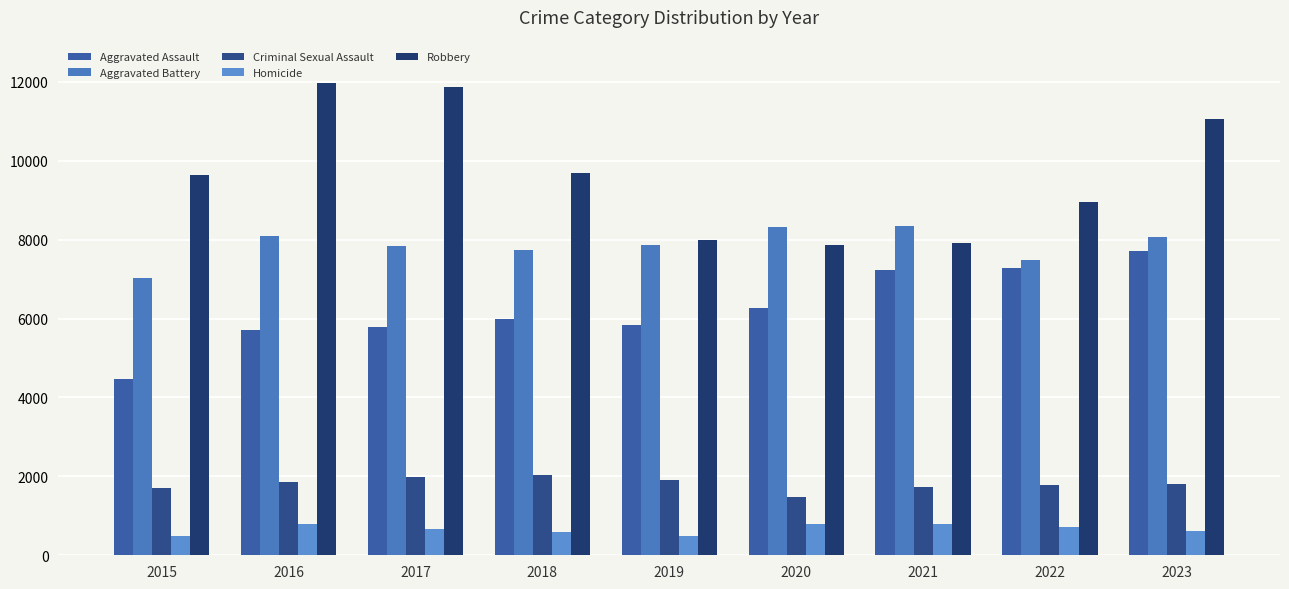

Reading left to right, what are all the values shown in this chart?

Aggravated Assault: 2015=4480	2016=5712	2017=5793	2018=6001	2019=5841	2020=6264	2021=7242	2022=7280	2023=7708
Aggravated Battery: 2015=7019	2016=8086	2017=7845	2018=7735	2019=7858	2020=8320	2021=8347	2022=7488	2023=8080
Criminal Sexual Assault: 2015=1700	2016=1849	2017=1974	2018=2033	2019=1908	2020=1484	2021=1730	2022=1793	2023=1819
Homicide: 2015=496	2016=786	2017=672	2018=588	2019=499	2020=787	2021=804	2022=724	2023=625
Robbery: 2015=9638	2016=11960	2017=11880	2018=9681	2019=7995	2020=7855	2021=7920	2022=8962	2023=11058